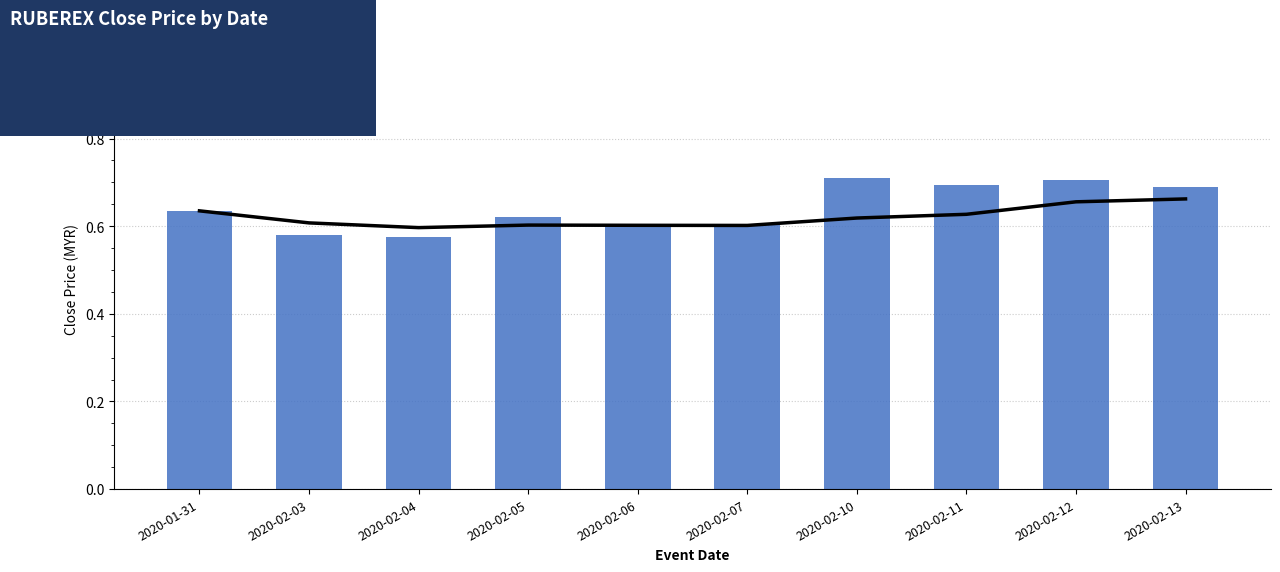

Which series has the largest total across all categories?

Close Price